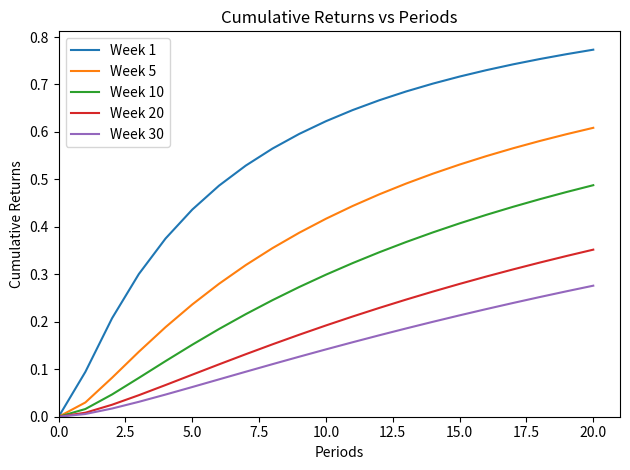

Which series has the largest total across all categories?

Week 1